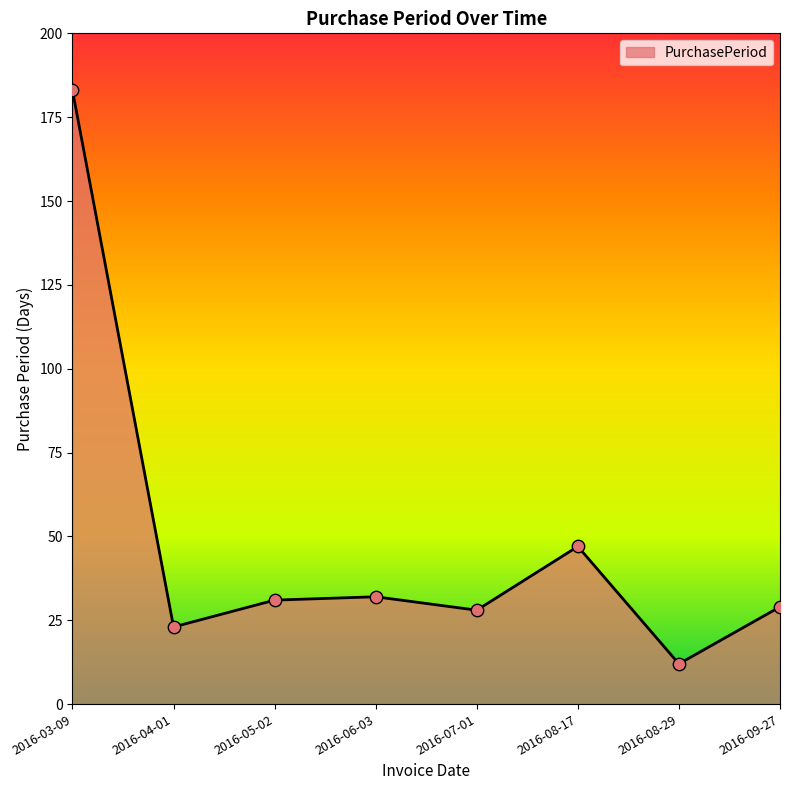

What is the change in value from 2016-04-01 to 2016-08-17?

+24